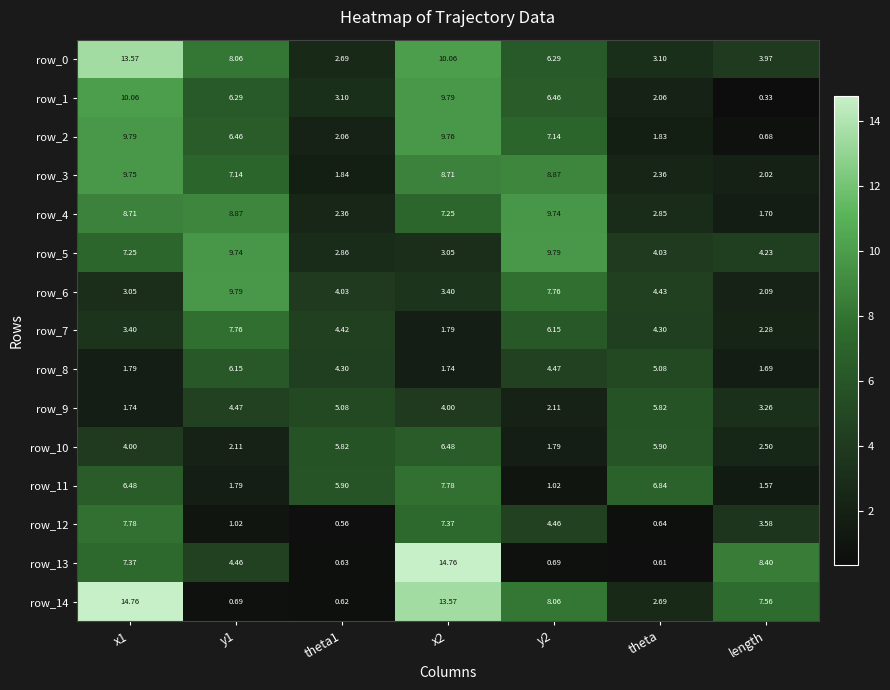

List the labels in order of row_8 value, largest first.

y1, theta, y2, theta1, x1, x2, length